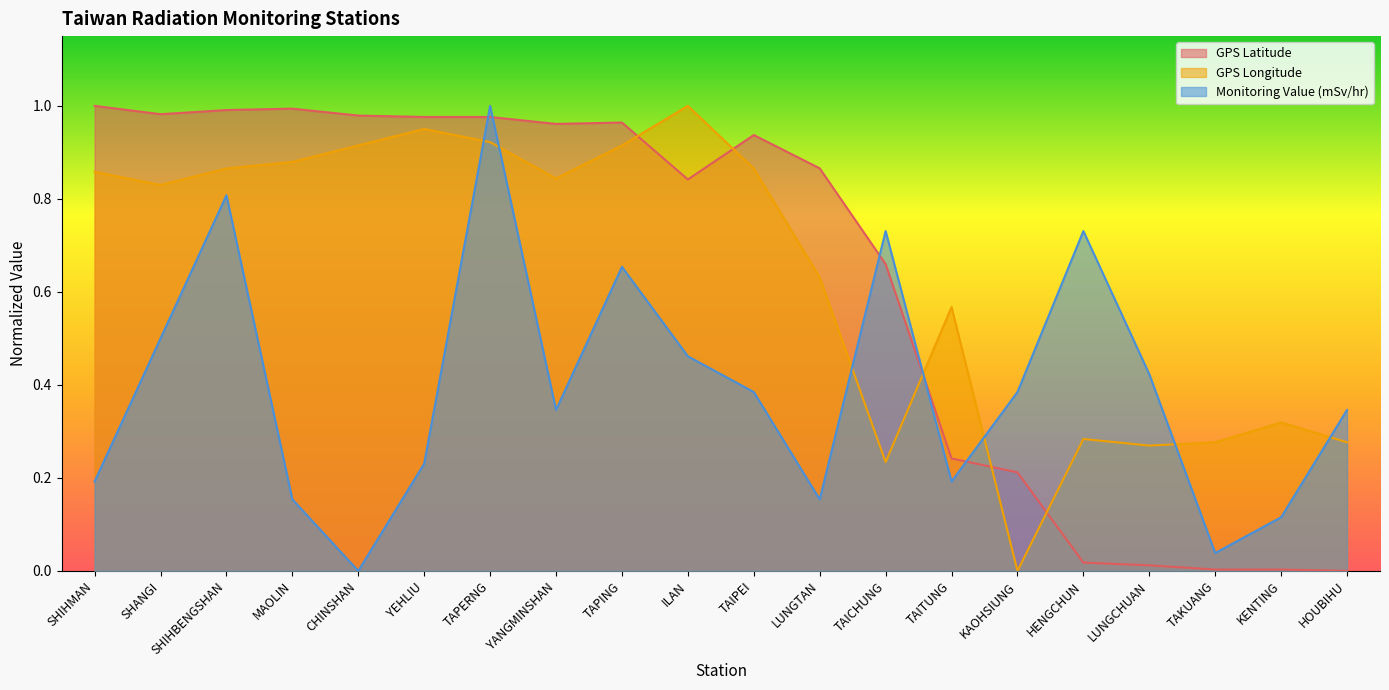

At which category does the chart reach its peak across all series?

SHIHMAN